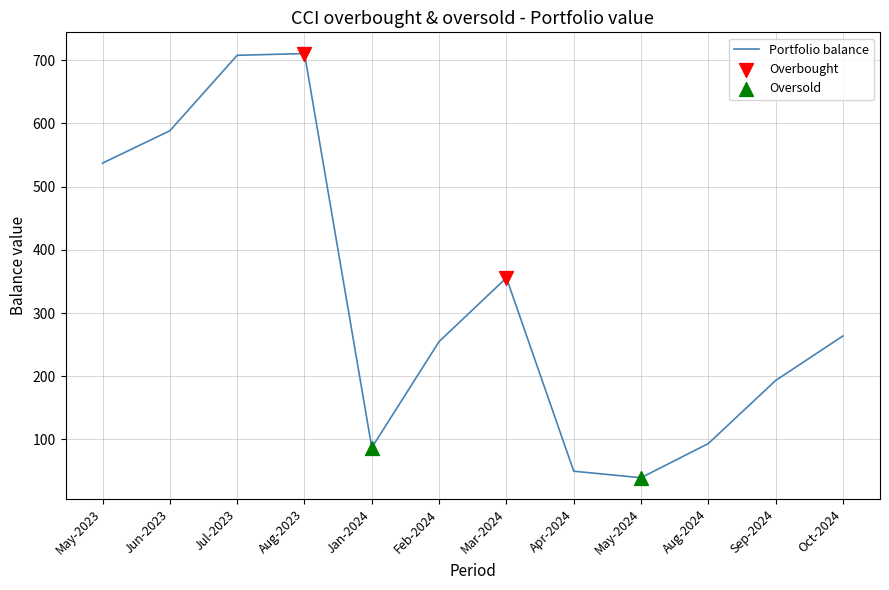

Which has a higher value, Jun-2023 or Feb-2024?

Jun-2023